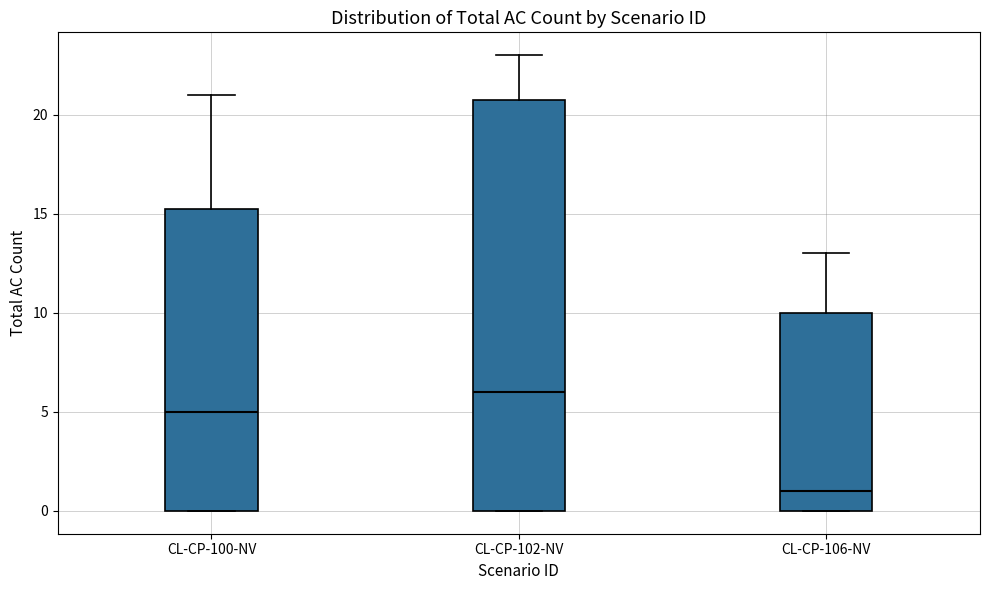

Which box's median line is the highest?

CL-CP-102-NV